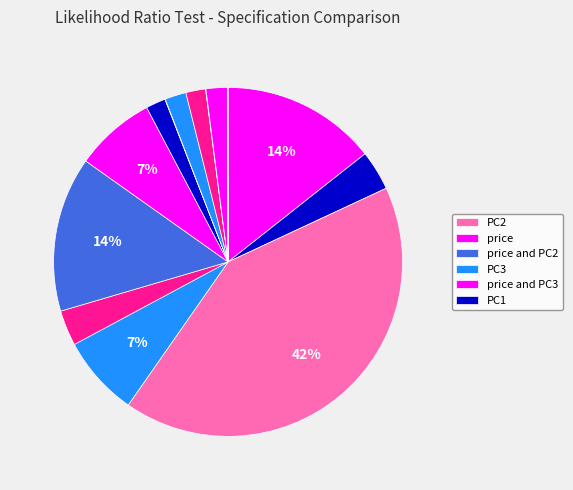

To the nearest percent, what is the difference between the largest and smallest slice percentages?

42%